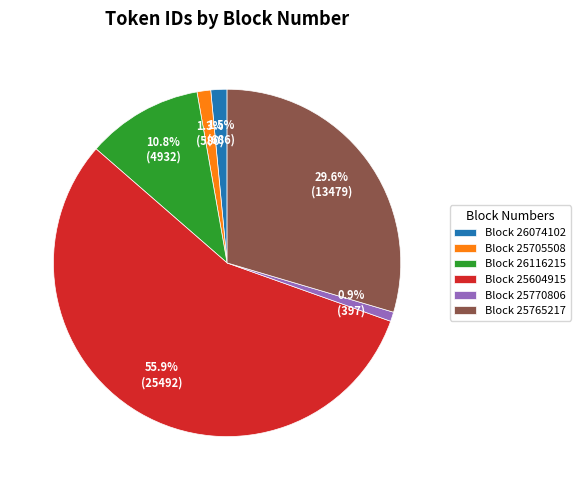

Which category has the biggest portion of the pie?

Block 25604915